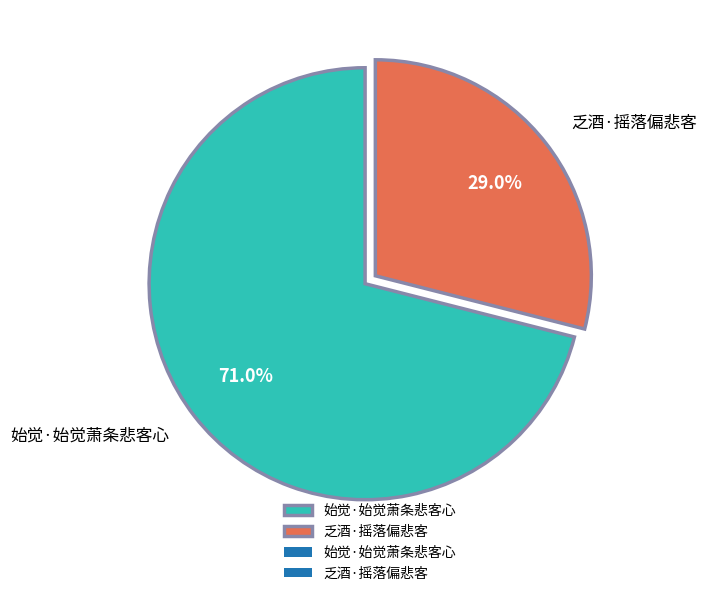

Between 始觉·始觉萧条悲客心 and 乏酒·摇落偏悲客, which is larger?

始觉·始觉萧条悲客心